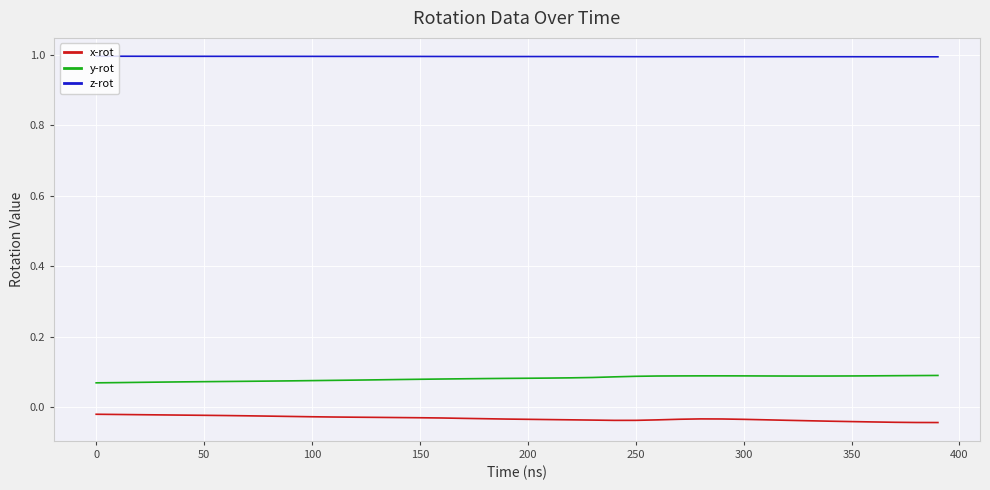

Rank the series by their maximum value, from lowest to highest.

x-rot, y-rot, z-rot